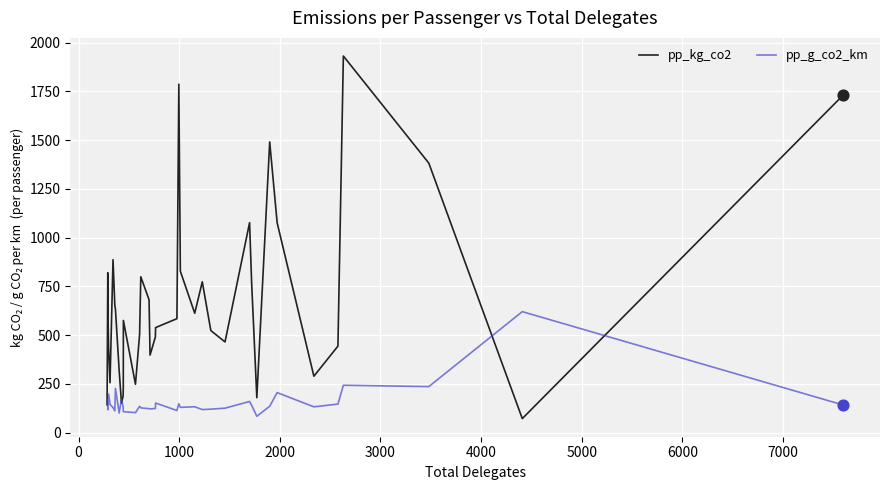

What are all the series names shown in the legend?

pp_kg_co2, pp_g_co2_km